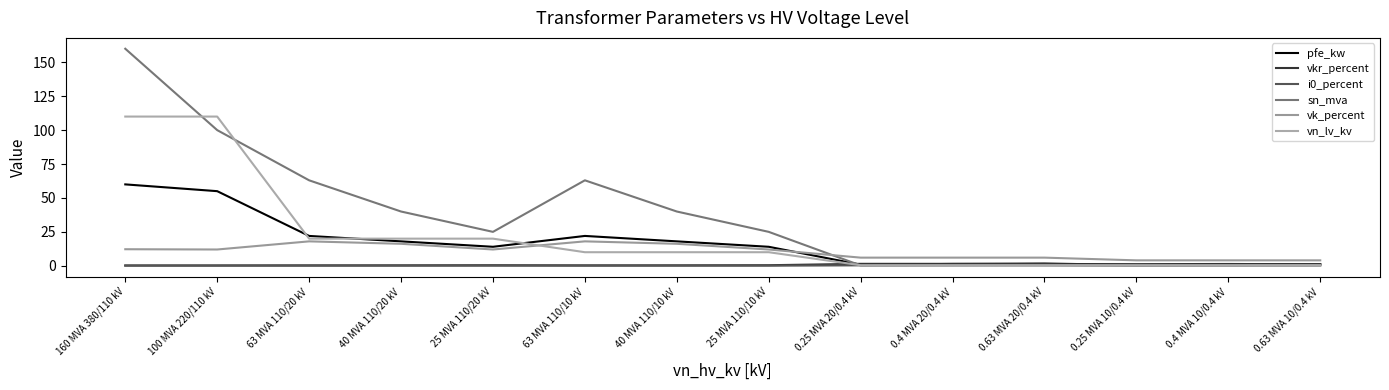

Is it true that vn_lv_kv equals 0.7 at 0.63 MVA 10/0.4 kV?

False